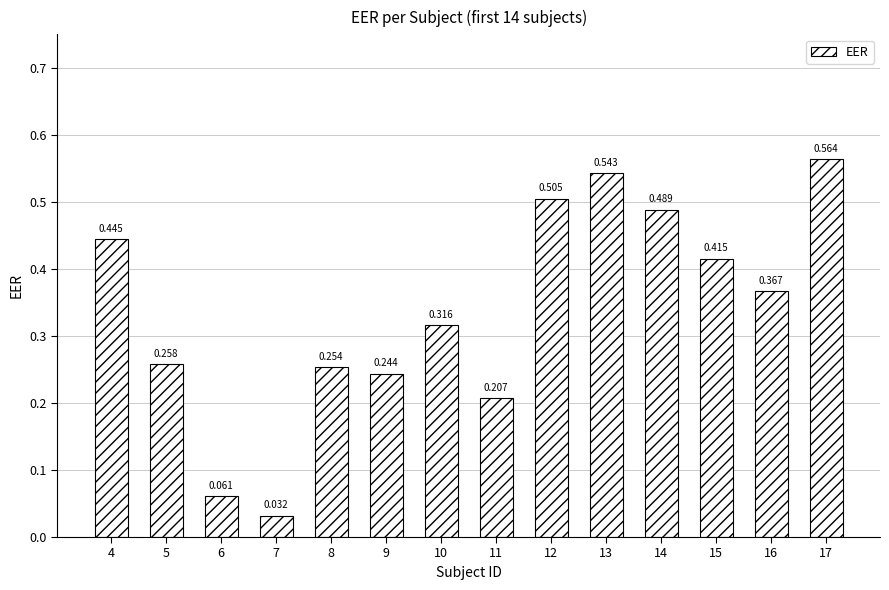

Which label corresponds to the largest value in the chart?

17